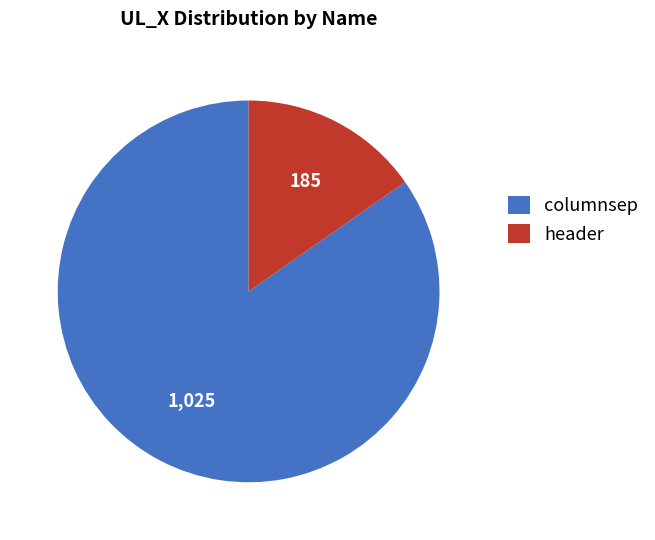

How many slices are in this pie chart?

2